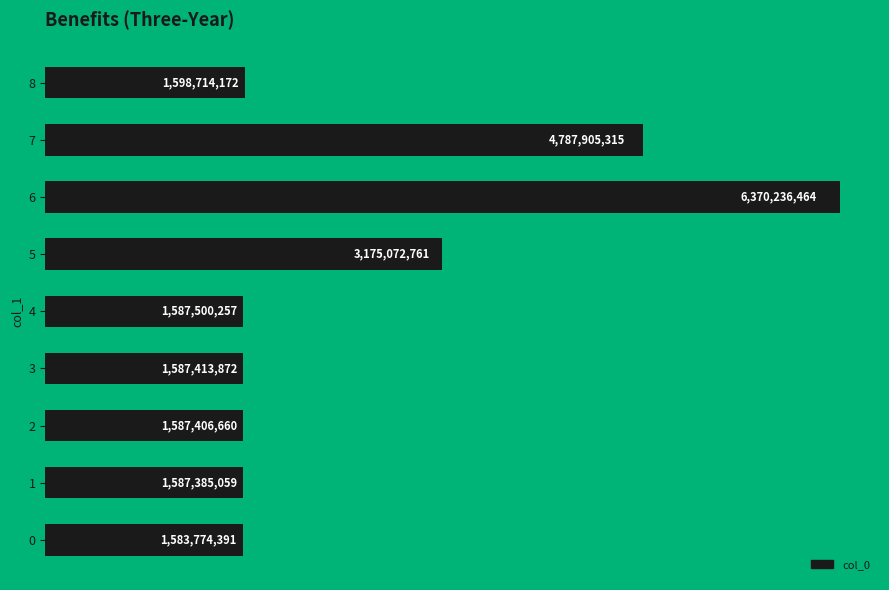

What is the sum of all values?

23865408951